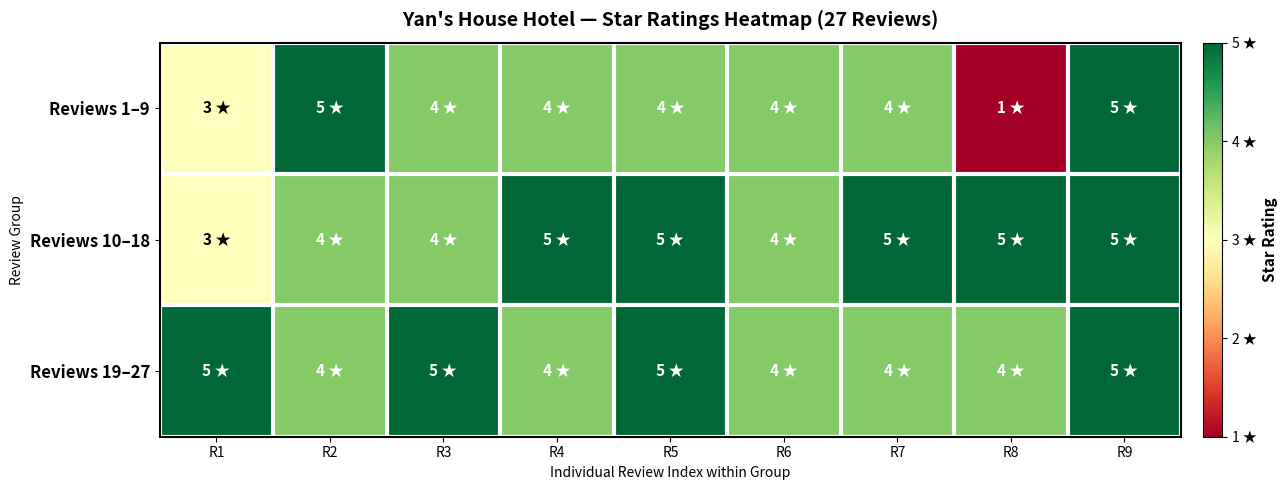

What is the sum of all Reviews 19–27 values?

40